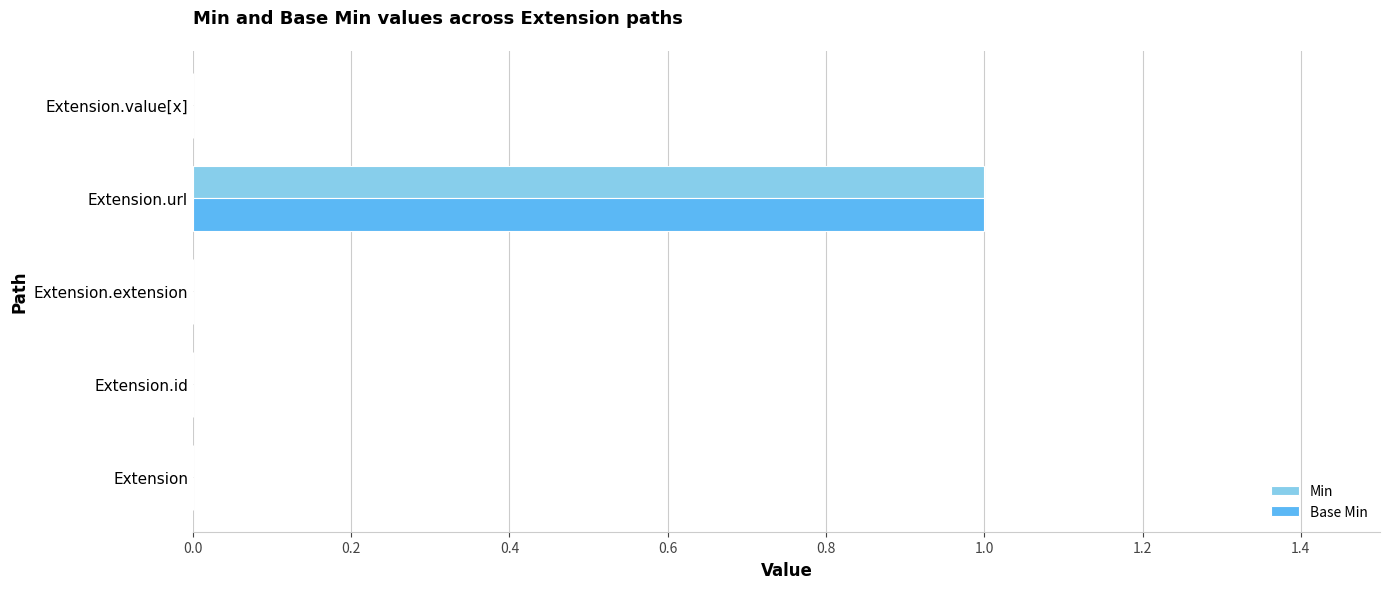

The value of Base Min at Extension.extension is -1. True or false?

False